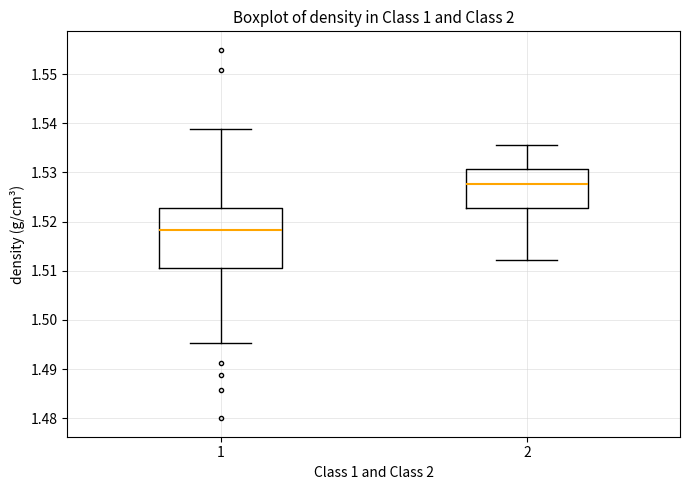

Where does the lower whisker of the box at x = 1 end on the y-axis? The values are not printed on the chart, so give them approximately, as read against the axis.

1.495